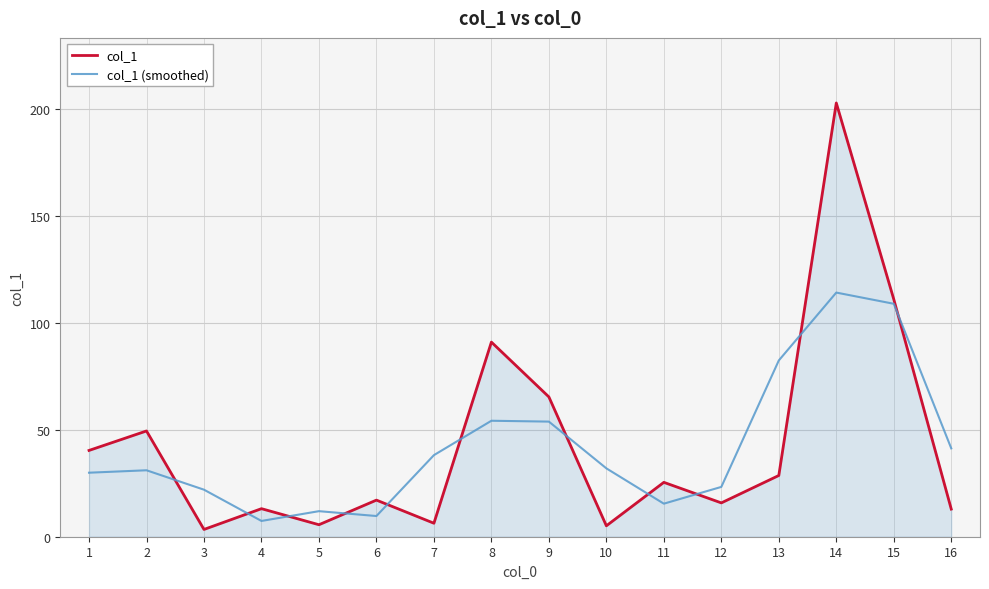

At which category is the sum across all series the highest?

14